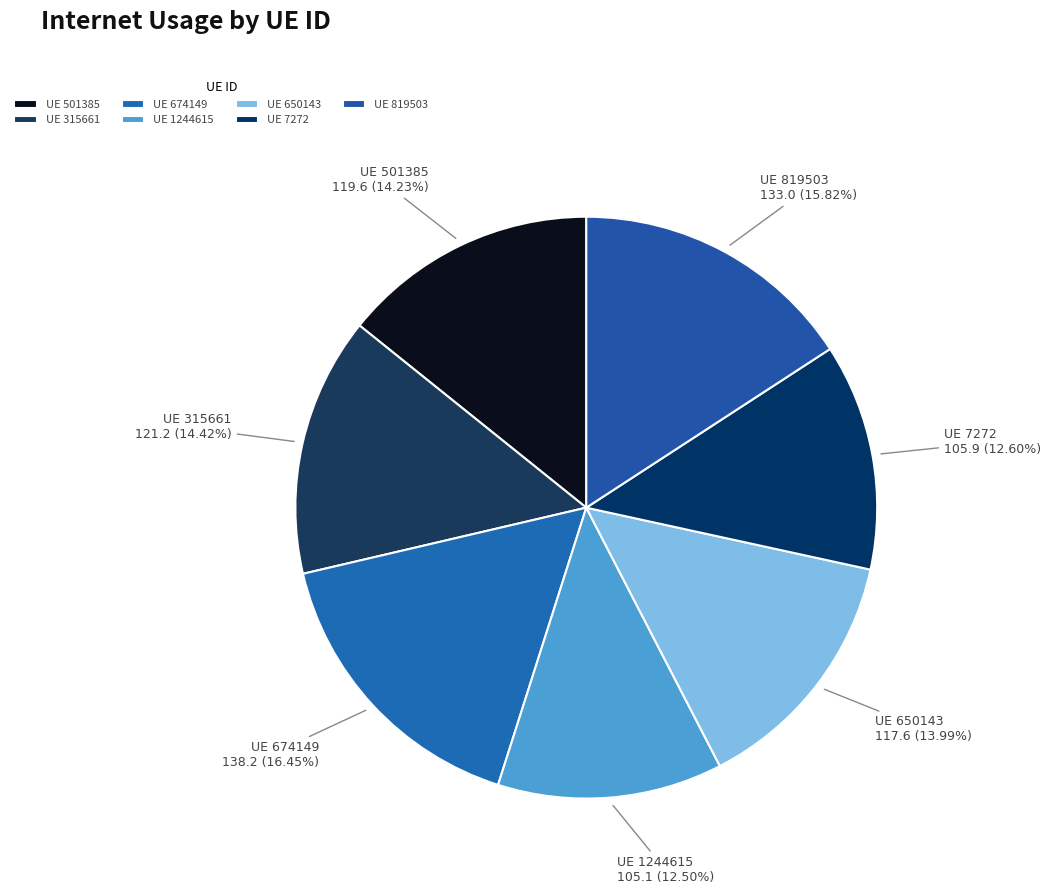

Between UE 501385 and UE 819503, which is larger?

UE 819503